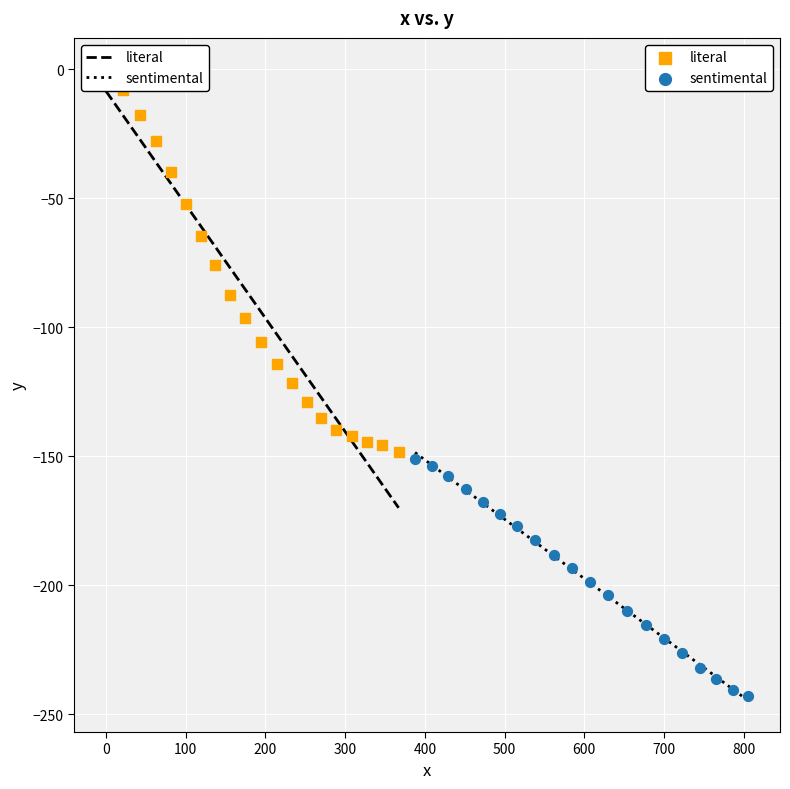

Which series contains the lowest Y value?

sentimental